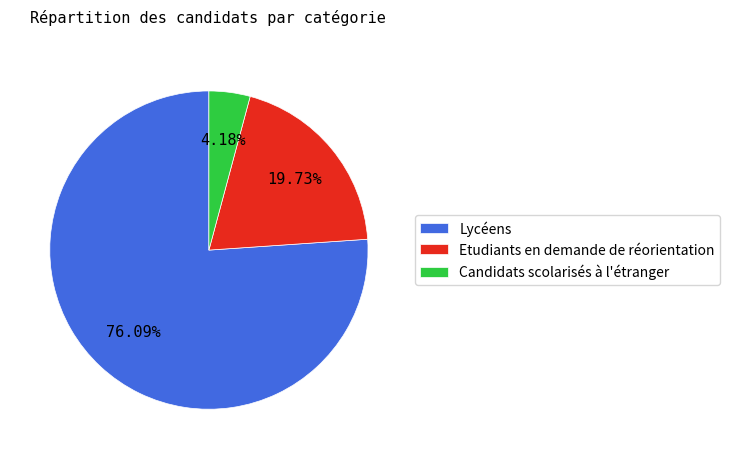

To the nearest percent, what portion does Etudiants en demande de réorientation represent?

20%